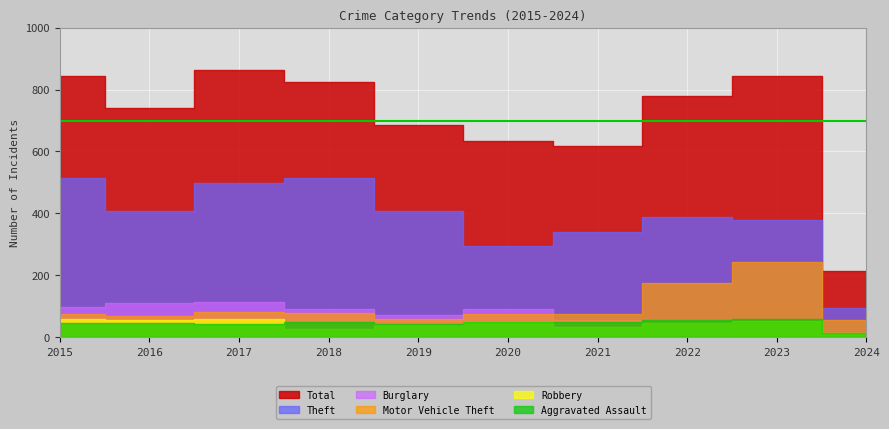

How many lines are shown in the chart?

6